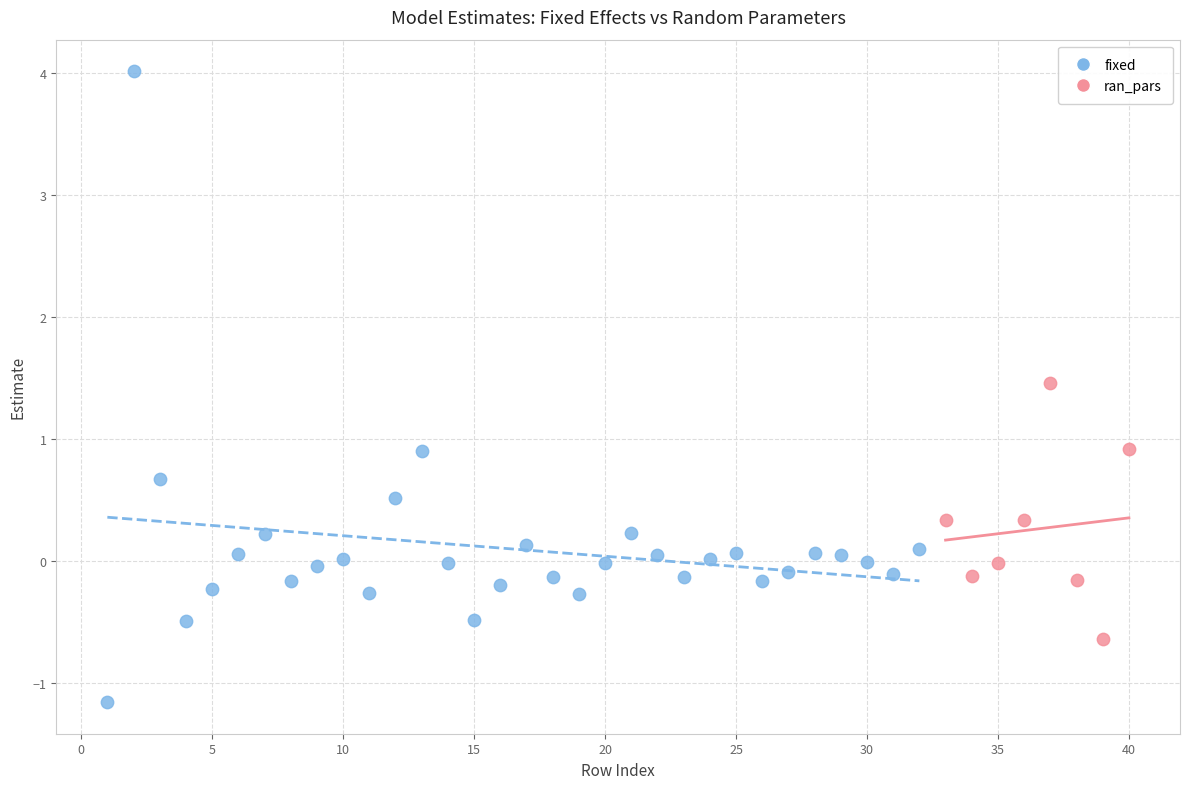

Which series contains the lowest Y value?

fixed